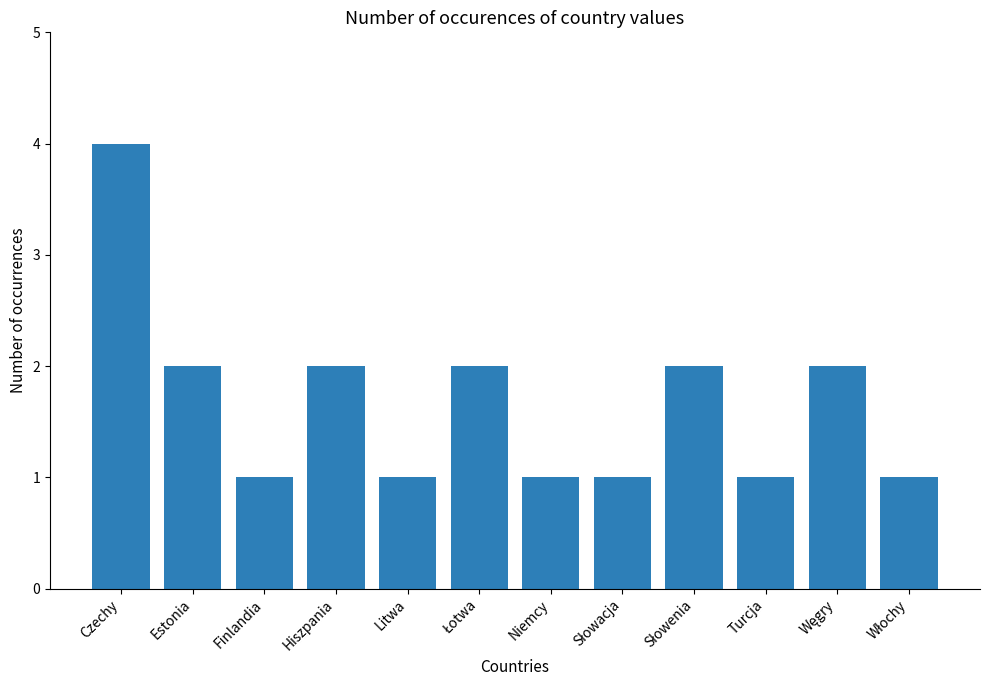

Read the value at Czechy.

4